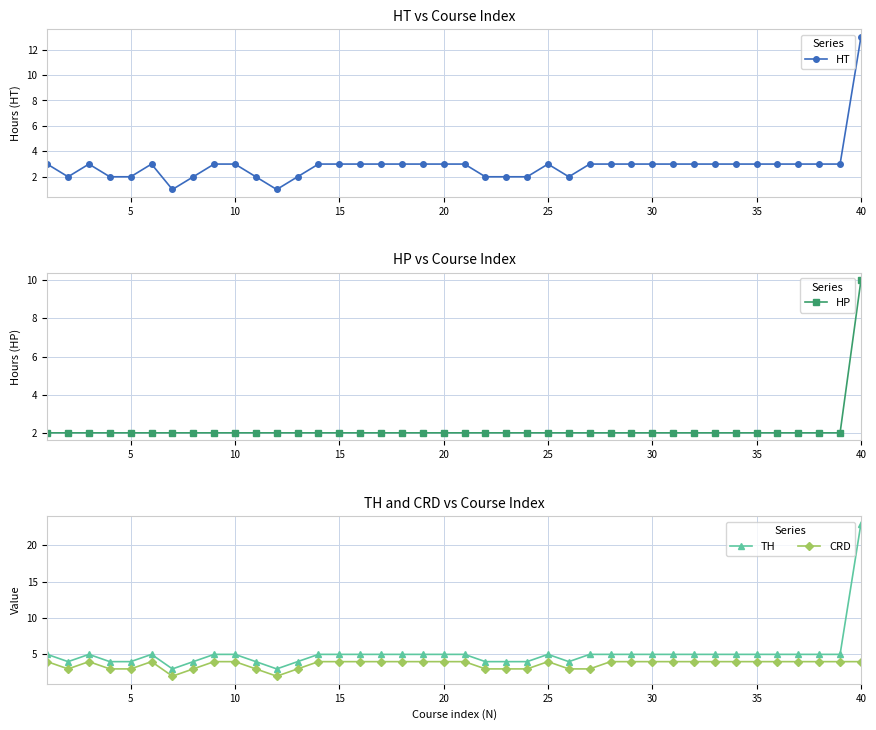

What are all the series names shown in the legend?

HT, HP, TH, CRD